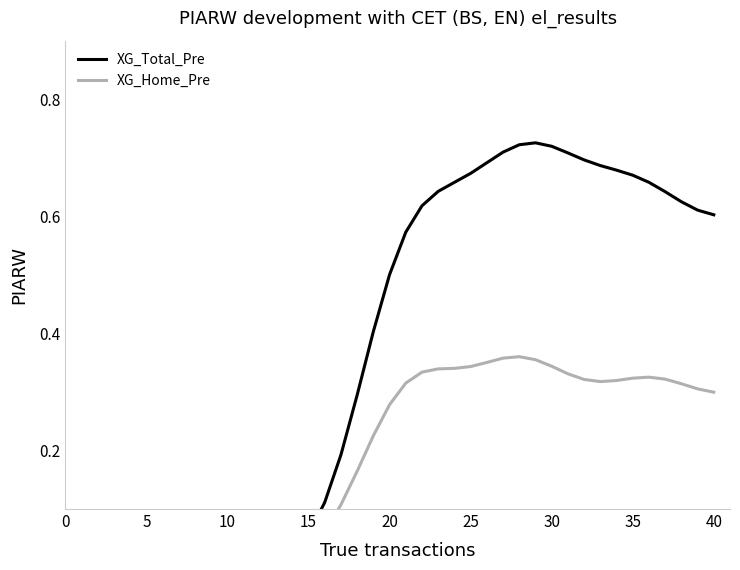

List the series in order of their peak value, lowest first.

XG_Home_Pre, XG_Total_Pre